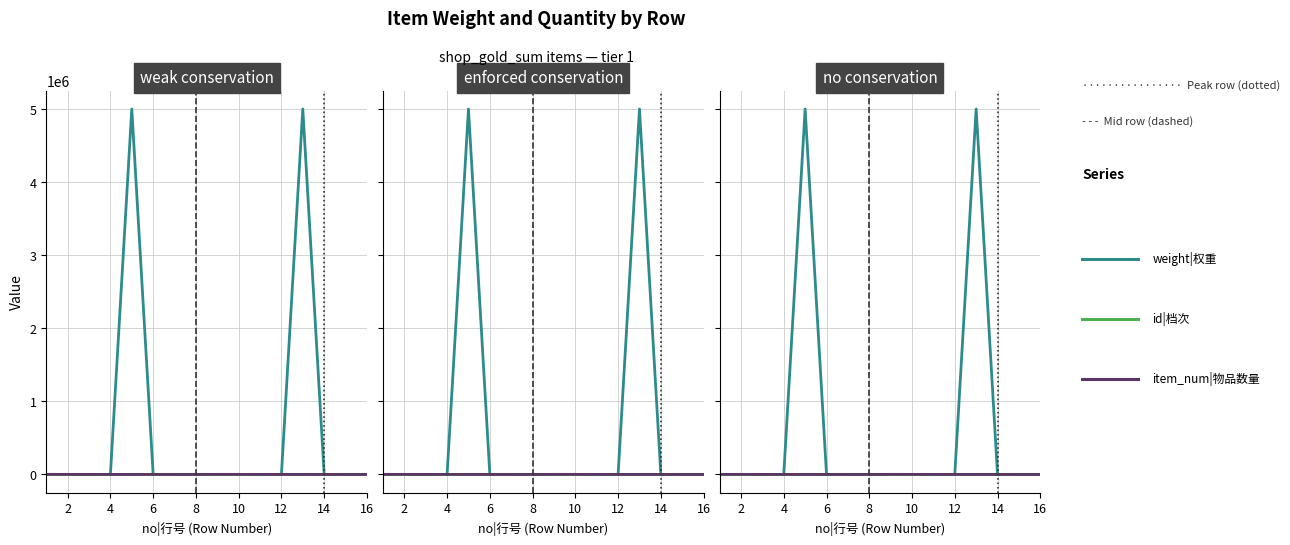

Where is item_num|物品数量 nearest to the value 870?

4